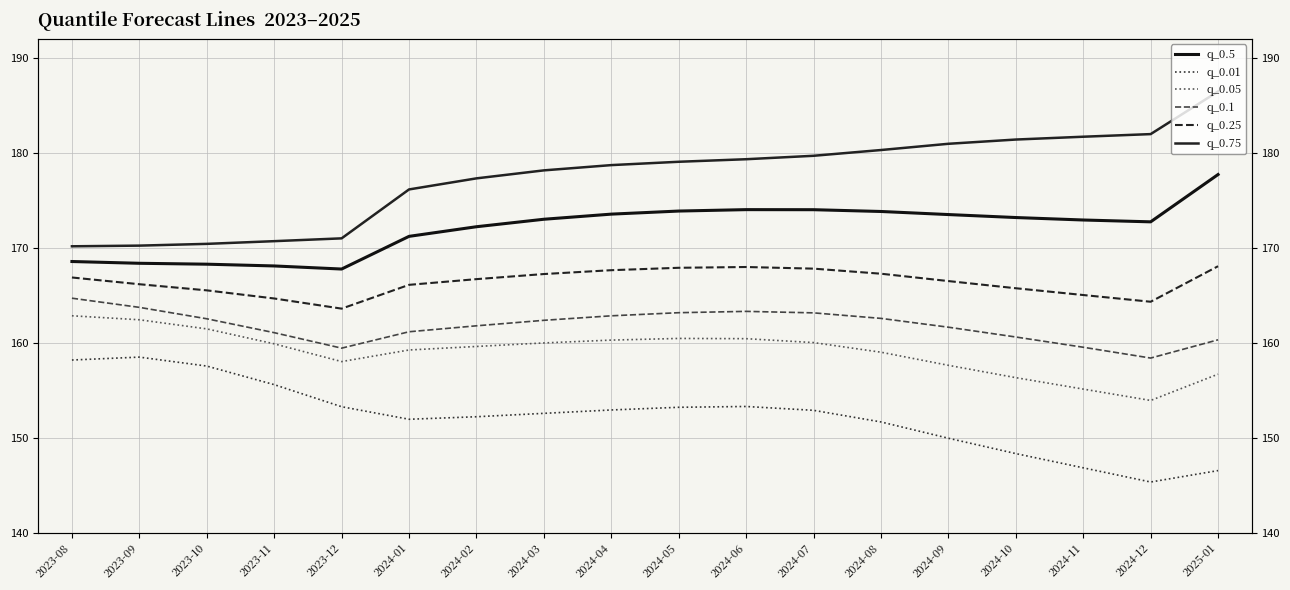

Reading right to left, extract all data points from this chart.

q_0.5: 177.7	172.7	172.9	173.2	173.5	173.8	174.0	174.0	173.9	173.5	173.0	172.2	171.2	167.8	168.1	168.3	168.4	168.5
q_0.01: 146.5	145.3	146.8	148.3	149.9	151.7	152.9	153.3	153.2	152.9	152.6	152.2	151.9	153.3	155.6	157.5	158.5	158.2
q_0.05: 156.7	153.9	155.1	156.3	157.6	159.0	160.0	160.4	160.4	160.3	160.0	159.6	159.2	158.0	159.9	161.5	162.4	162.8
q_0.1: 160.3	158.4	159.5	160.6	161.6	162.6	163.1	163.3	163.2	162.8	162.4	161.8	161.1	159.4	161.1	162.5	163.7	164.7
q_0.25: 168.1	164.3	165.0	165.7	166.5	167.3	167.8	168.0	167.9	167.6	167.2	166.7	166.1	163.6	164.7	165.5	166.2	166.9
q_0.75: 186.5	182.0	181.7	181.4	180.9	180.3	179.7	179.3	179.0	178.7	178.1	177.3	176.1	171.0	170.7	170.4	170.2	170.1